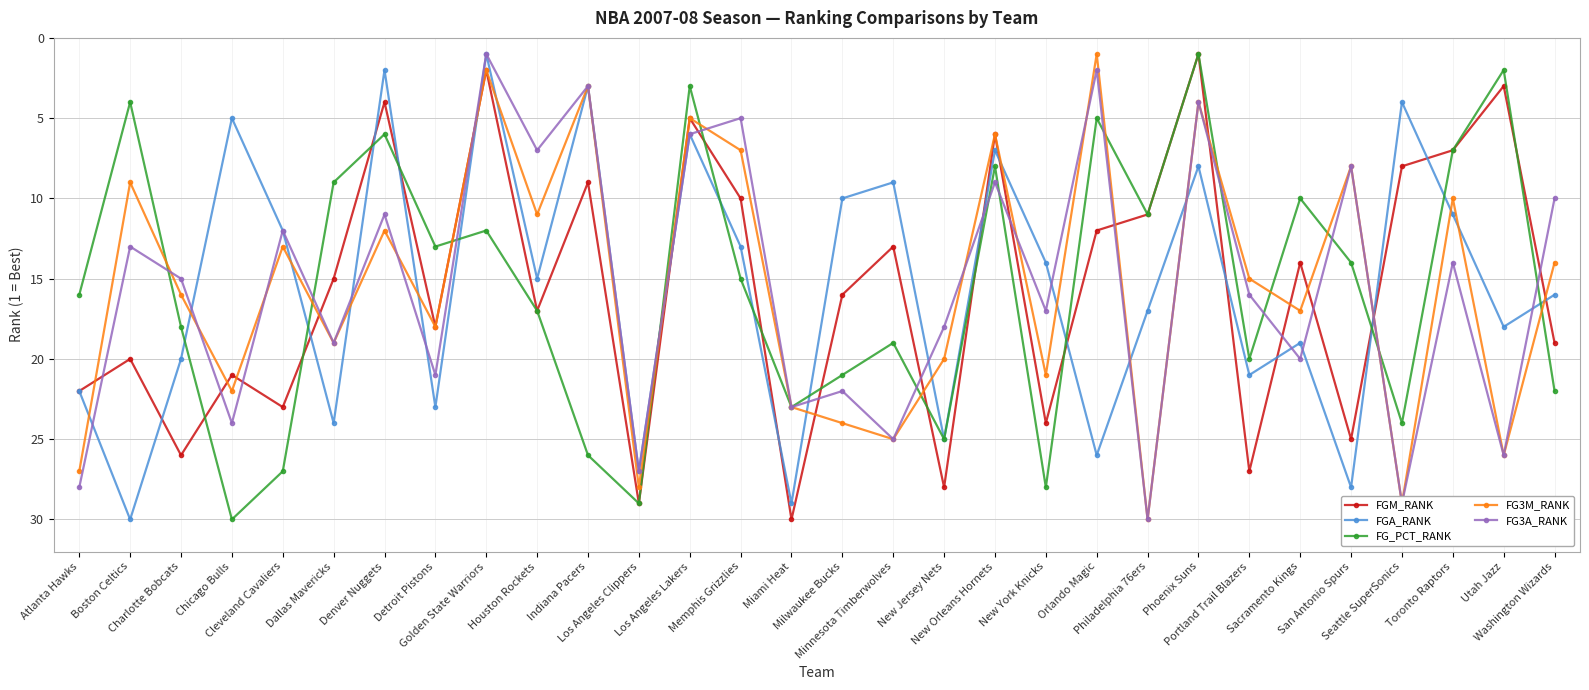

Which category has the highest value in the FG3M_RANK series?

Philadelphia 76ers